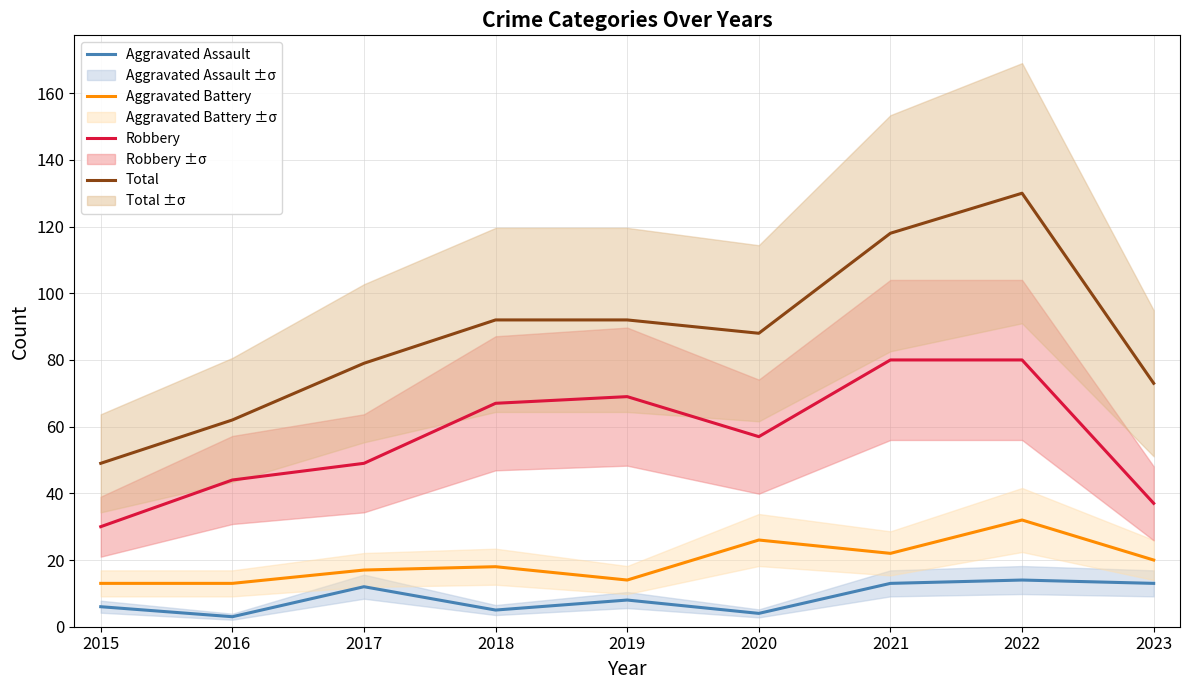

How many interior local valleys does the Aggravated Battery series have?

2